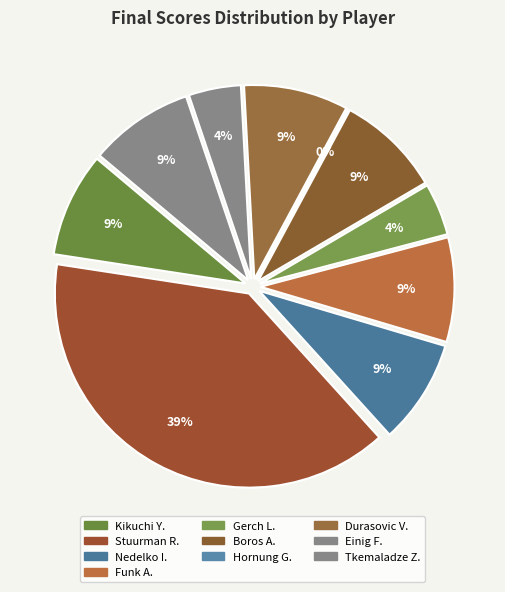

Rank the categories by value from lowest to highest.

Hornung G., Einig F., Gerch L., Kikuchi Y., Nedelko I., Funk A., Boros A., Durasovic V., Tkemaladze Z., Stuurman R.